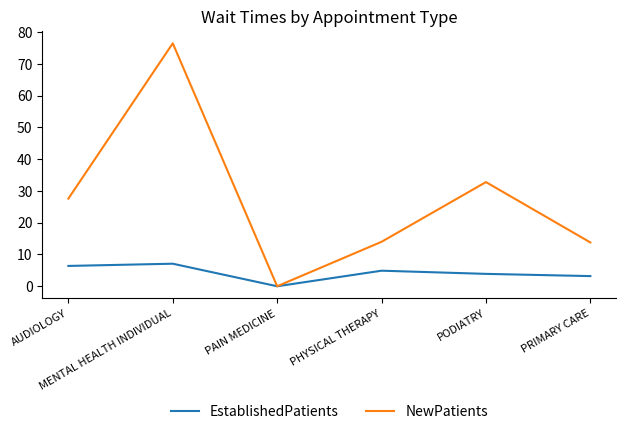

What is the difference between the maximum and minimum values in the NewPatients series?

76.5